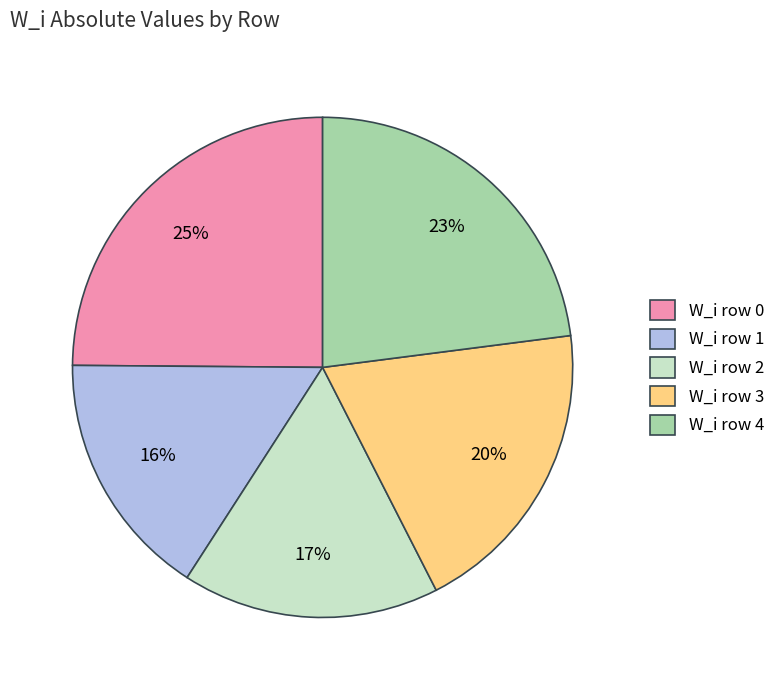

Does W_i row 3 account for over 50% of the chart?

No